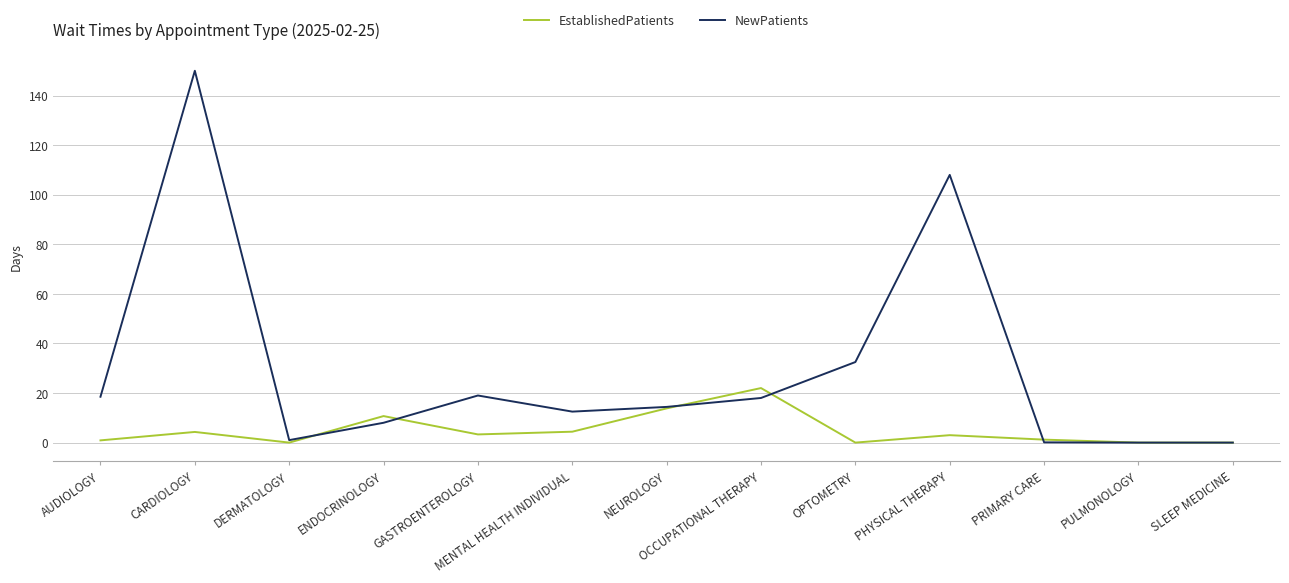

Which series has the largest total across all categories?

NewPatients